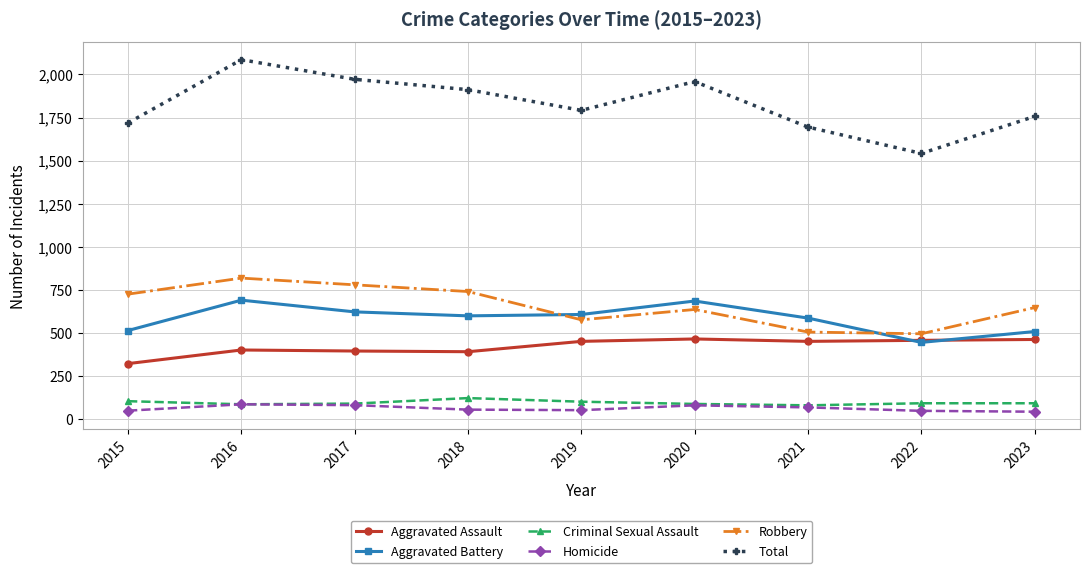

True or false: Aggravated Assault and Criminal Sexual Assault cross at least once.

False